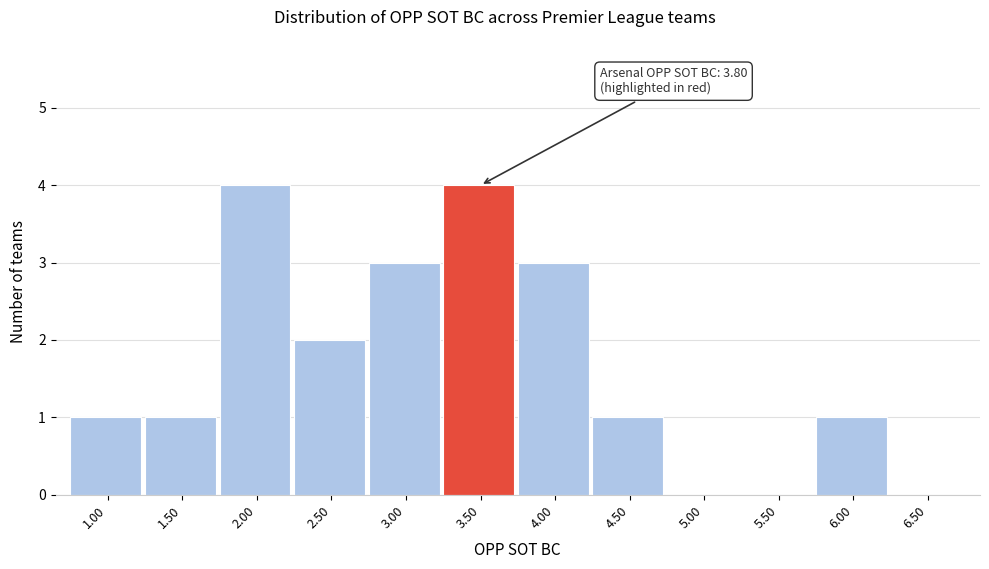

Reading left to right, list all the values displayed in this chart.

1.00=1	1.50=1	2.00=4	2.50=2	3.00=3	3.50=4	4.00=3	4.50=1	5.00=0	5.50=0	6.00=1	6.50=0